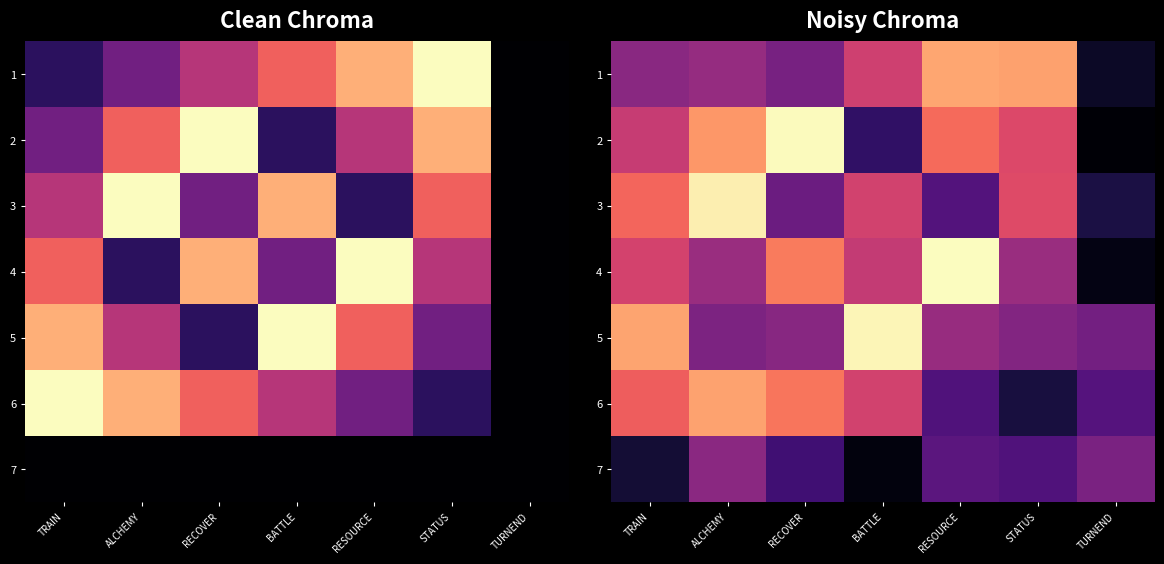

Rank the categories by 1 value from lowest to highest.

TURNEND, RECOVER, TRAIN, ALCHEMY, BATTLE, STATUS, RESOURCE